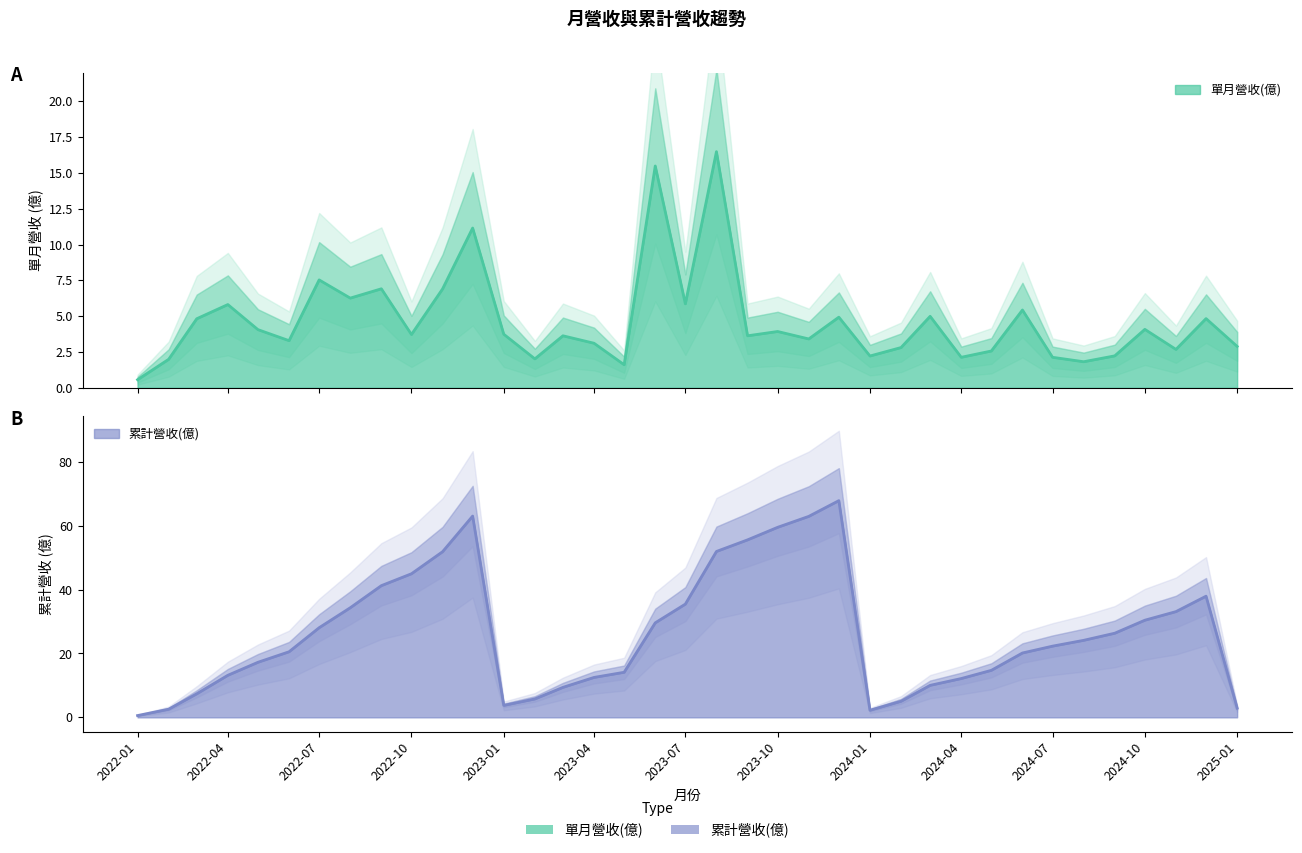

How many values in the 單月營收(億) series exceed 3?

24